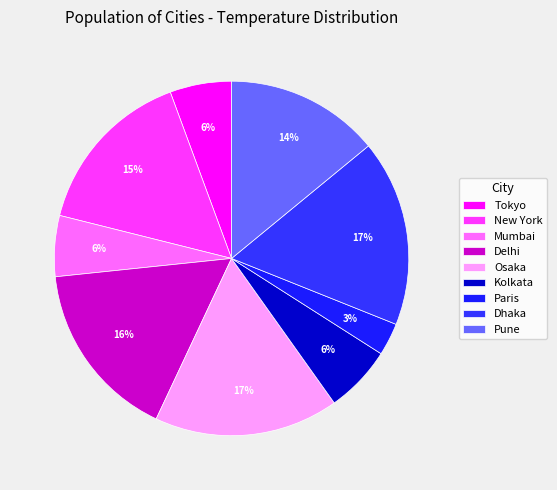

How many segments does this pie chart have?

9